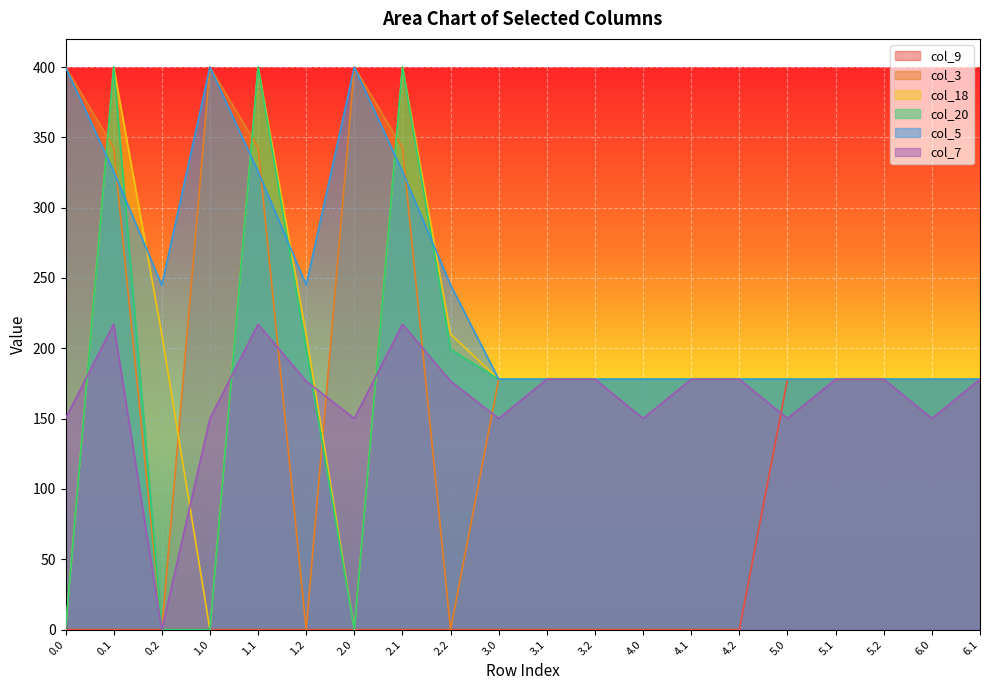

Which category has the lowest value in the col_3 series?

0.2